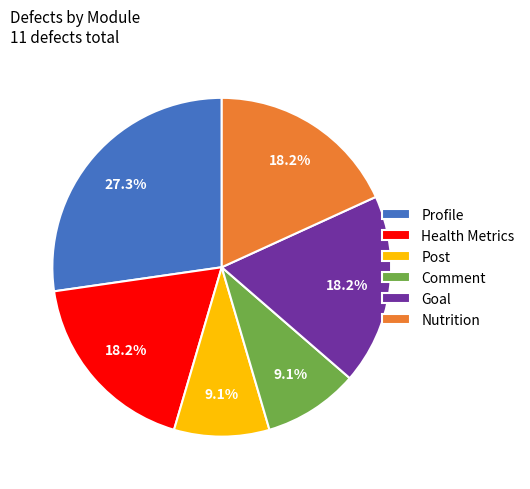

Is it true that Nutrition is 18% of the pie?

True